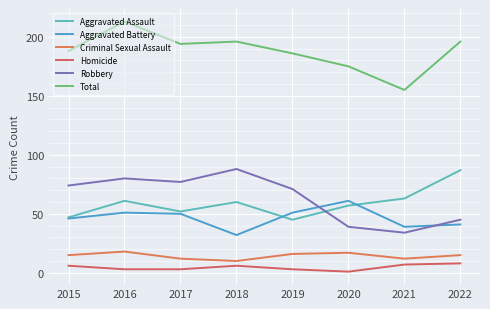

Where is Total nearest to the value 184?

2019